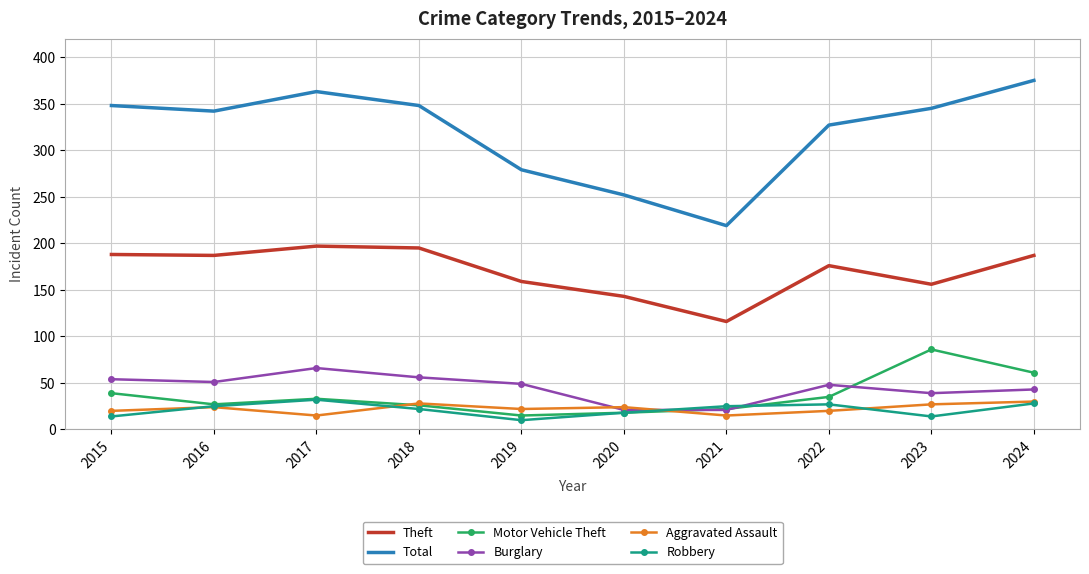

True or false: Burglary and Theft intersect in this chart.

False